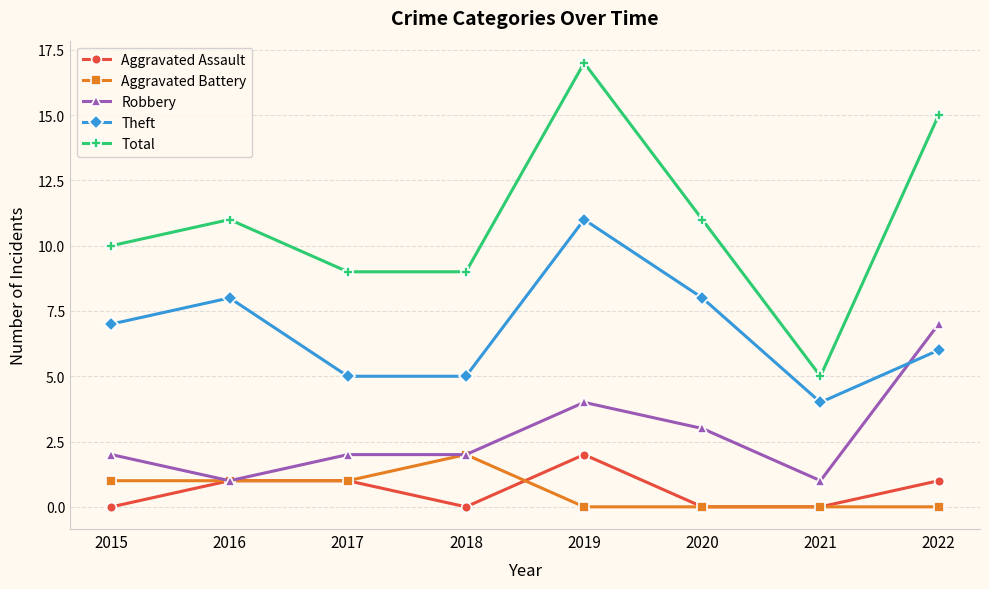

What is the spread (max minus min) of values at 2022?

15